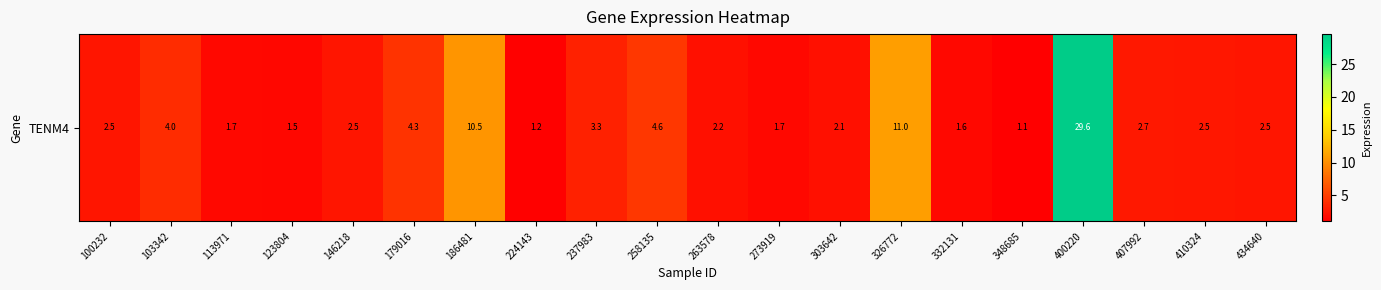

At which category does the chart reach its minimum across all series?

348685